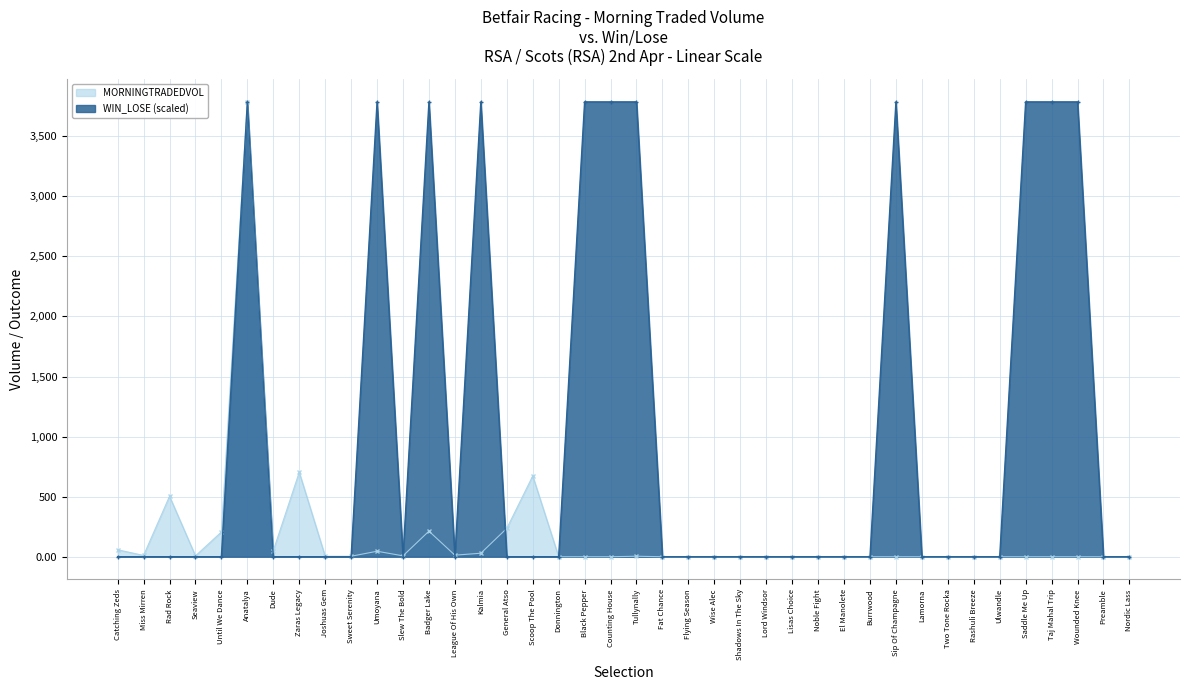

Rank the series by their average value, from highest to lowest.

WIN_LOSE (scaled), MORNINGTRADEDVOL